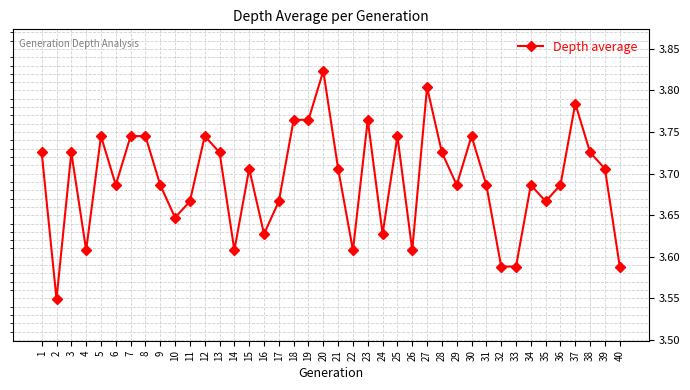

At which category does the chart reach its peak across all series?

20